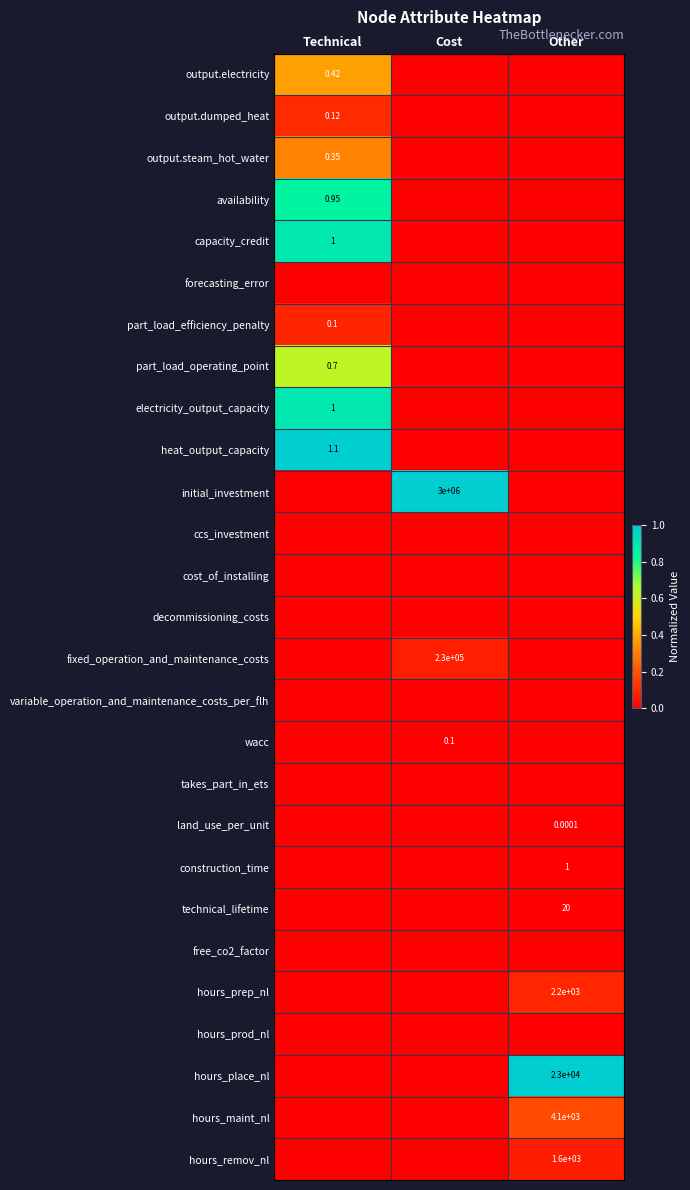

List the series in order of their peak value, lowest first.

forecasting_error, ccs_investment, cost_of_installing, decommissioning_costs, variable_operation_and_maintenance_costs_per_flh, takes_part_in_ets, free_co2_factor, hours_prod_nl, land_use_per_unit, wacc, construction_time, technical_lifetime, hours_remov_nl, fixed_operation_and_maintenance_costs, part_load_efficiency_penalty, hours_prep_nl, output.dumped_heat, hours_maint_nl, output.steam_hot_water, output.electricity, part_load_operating_point, availability, capacity_credit, electricity_output_capacity, heat_output_capacity, initial_investment, hours_place_nl